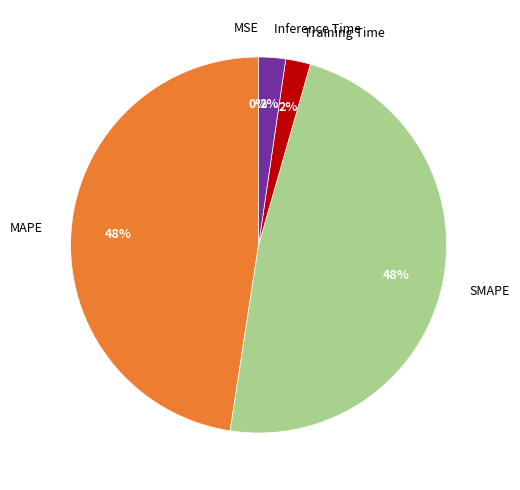

To the nearest percent, what is the combined percentage of Training Time and MAPE?

50%